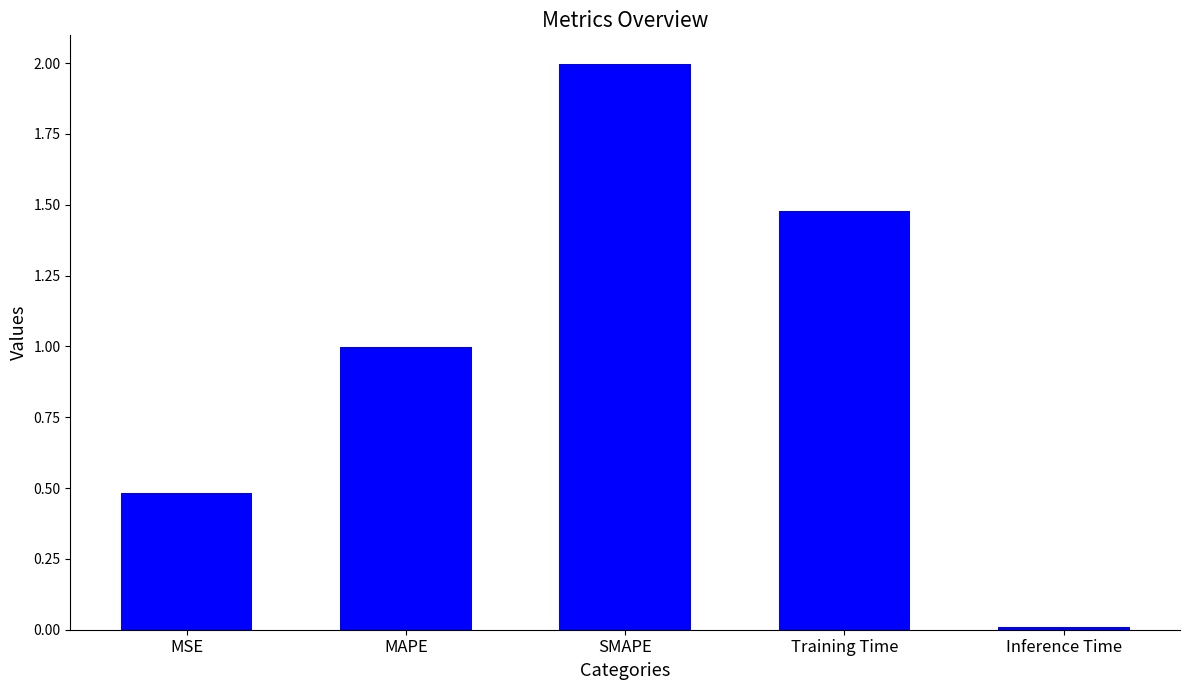

The value at MAPE is 0.3. True or false?

False